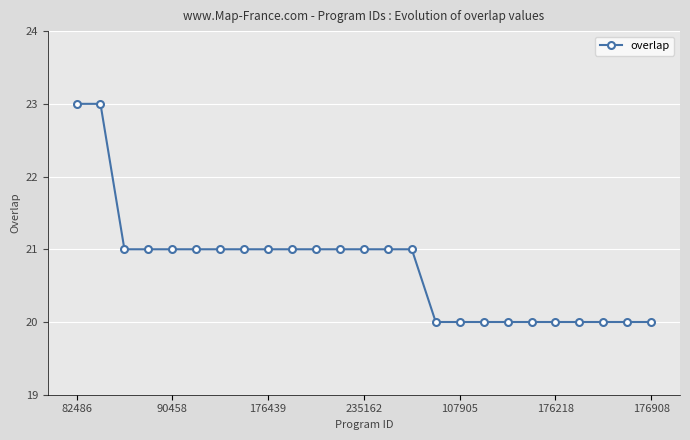

What is the average value?

21